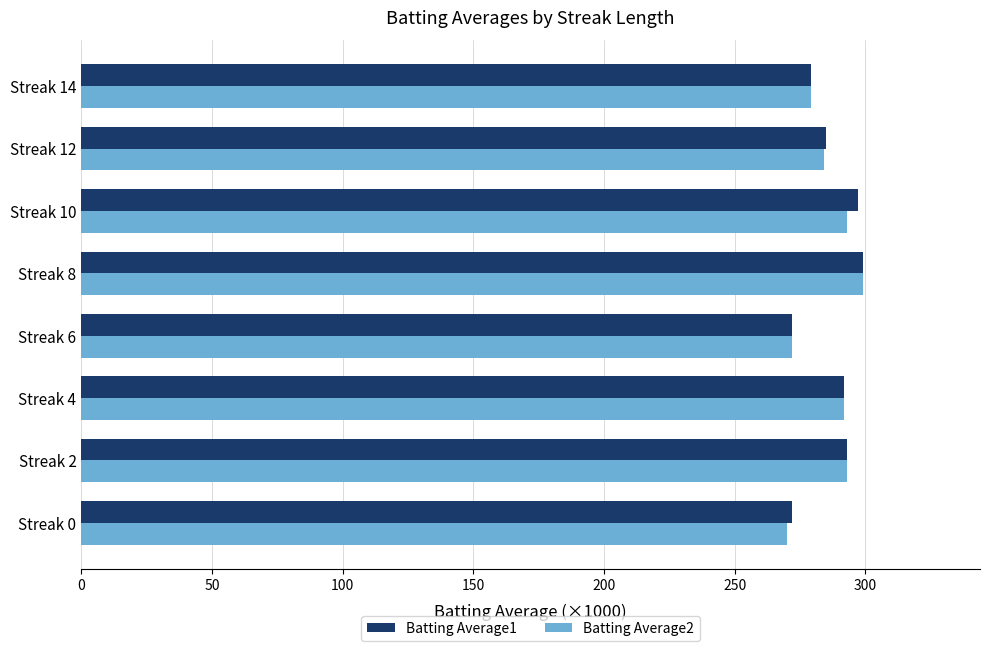

What is the highest value of the Batting Average2 series?

299